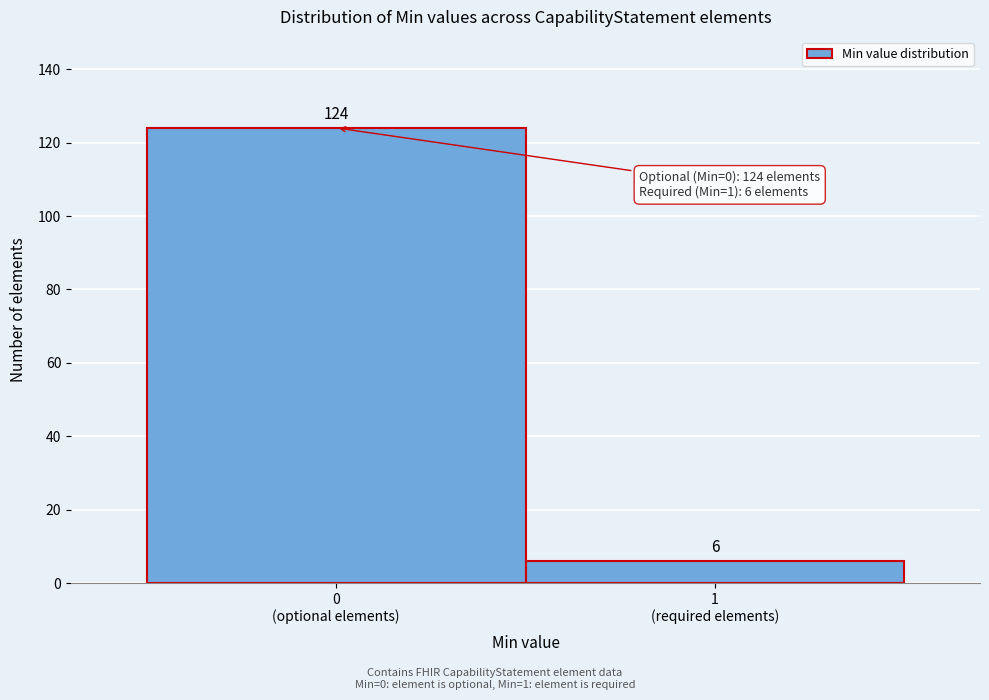

Reading right to left, what are all the values shown in this chart?

6	124